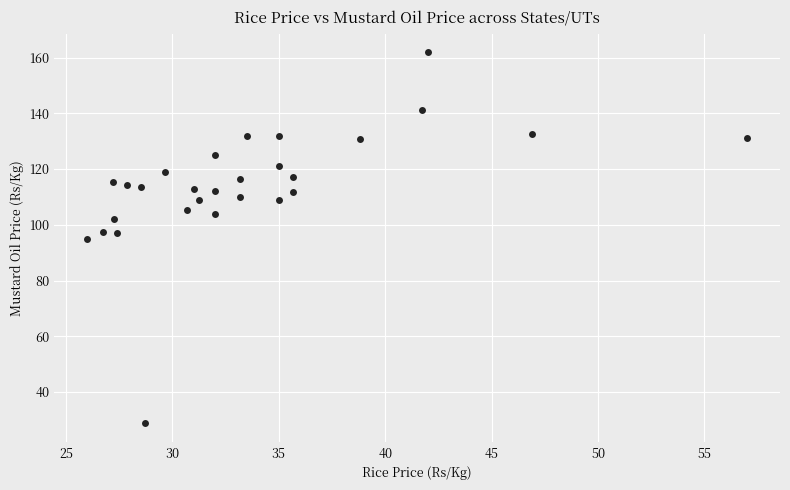

What is the range of Y values (max minus min)?

133.3